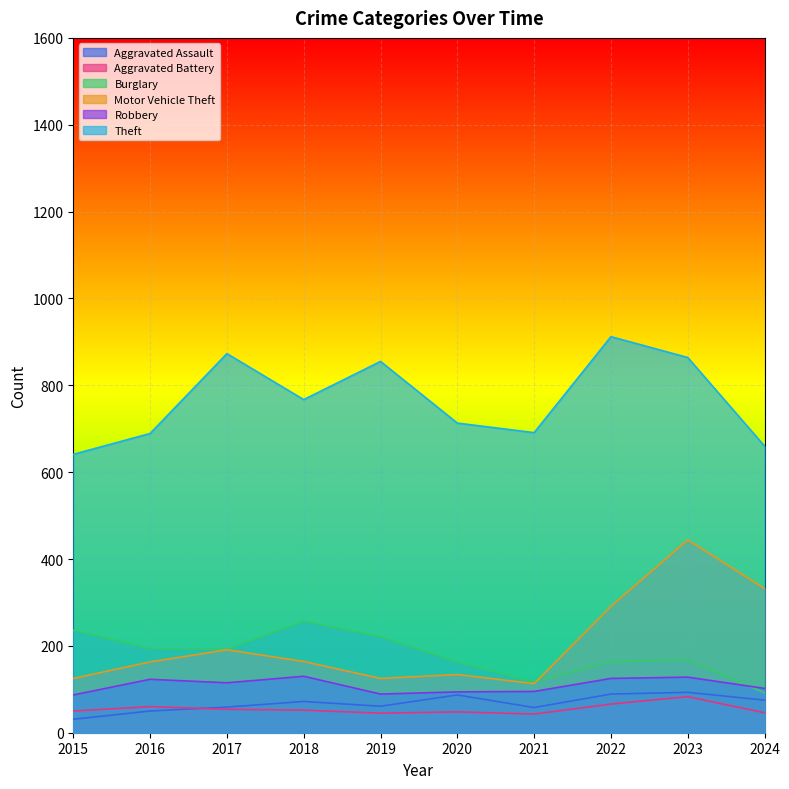

List the labels in order of Theft value, largest first.

2022, 2017, 2023, 2019, 2018, 2020, 2021, 2016, 2024, 2015